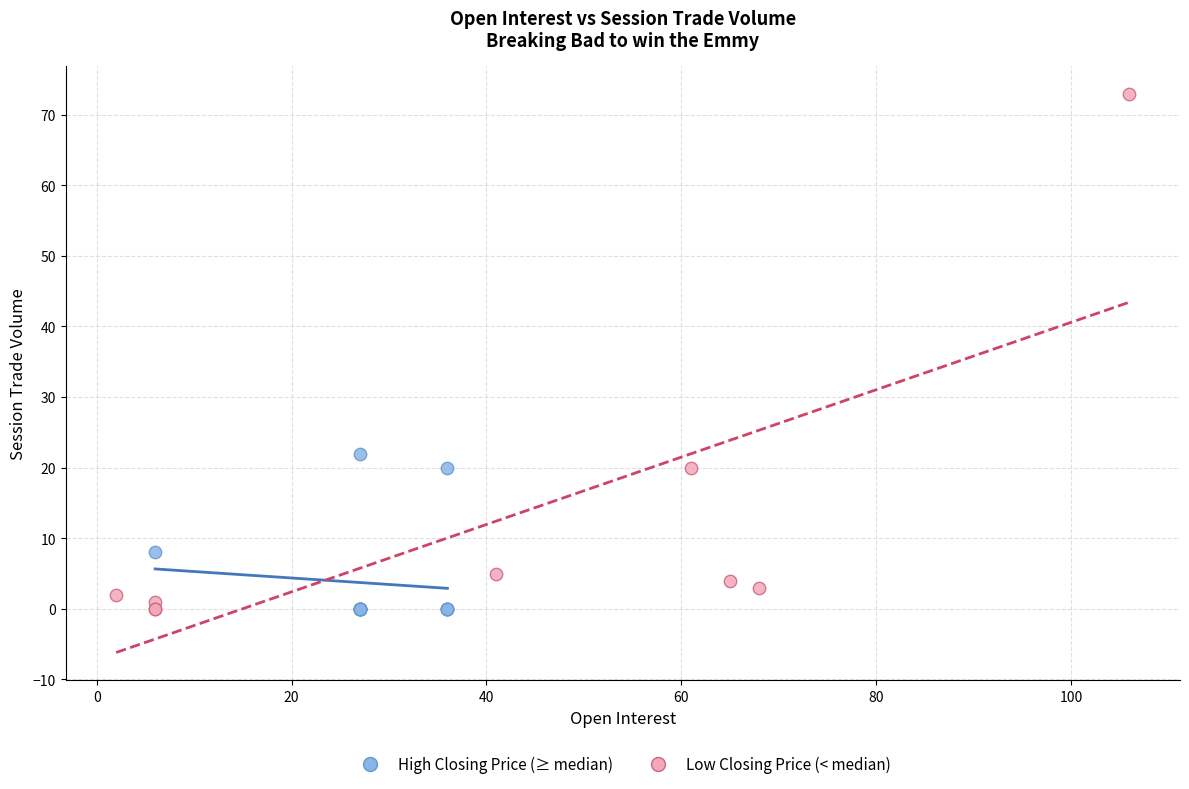

Which series reaches the maximum Y coordinate?

Low Closing Price (< median)